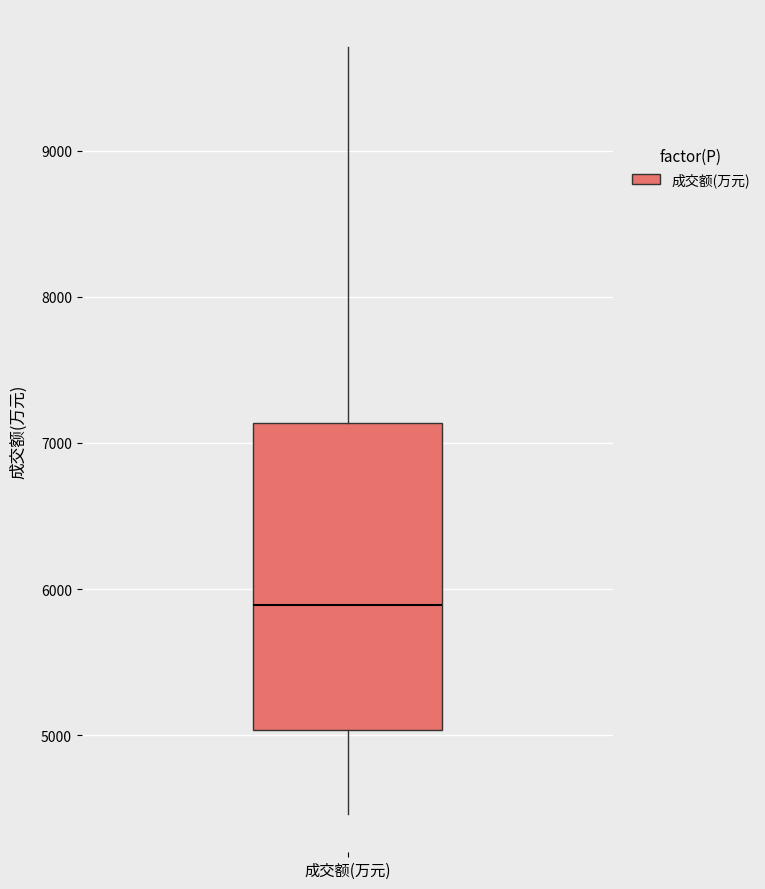

Transcribe this box plot: give where the median line is, the range the box spans, and where the two whiskers end, as read against the y-axis. The values are not printed on the chart, so give them approximately, as read against the axis.

median 5900, box 5000 to 7100, whiskers 4500 to 9700